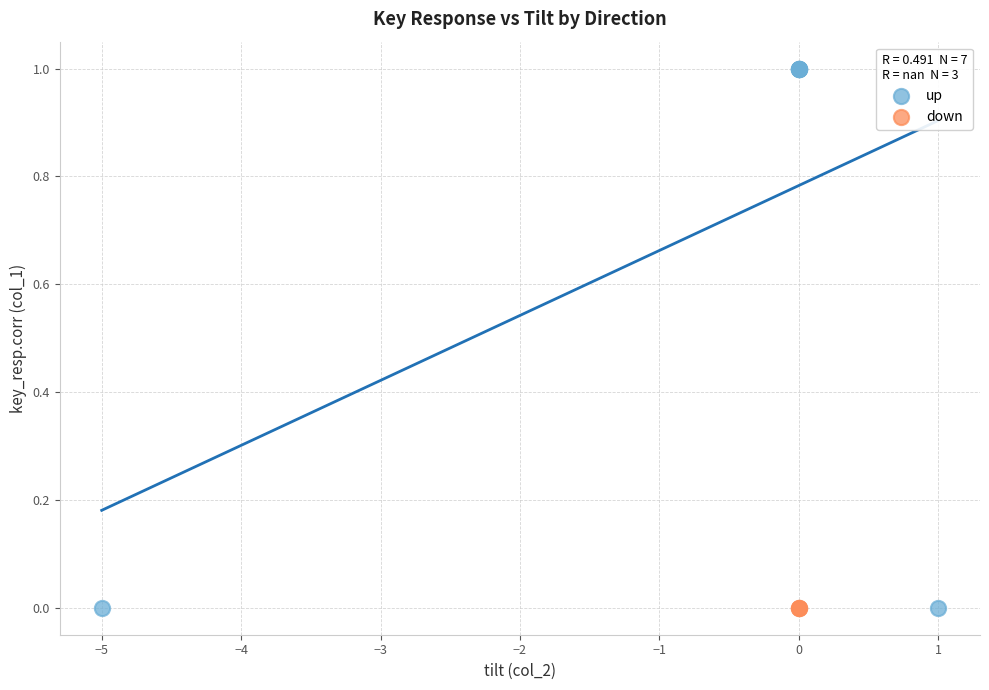

Which series contains the highest Y value?

up